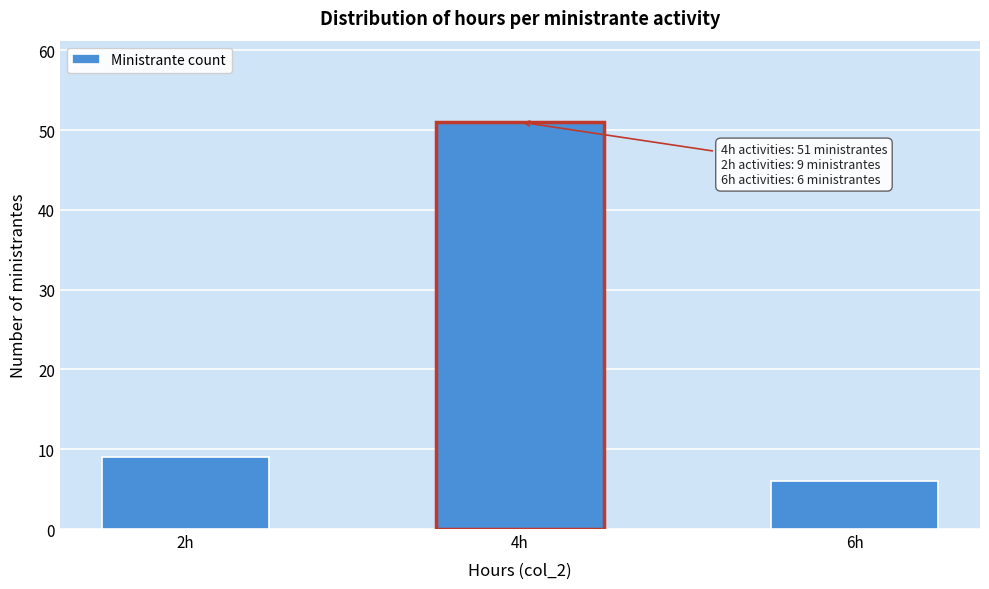

Reading left to right, extract all data points from this chart.

9	51	6